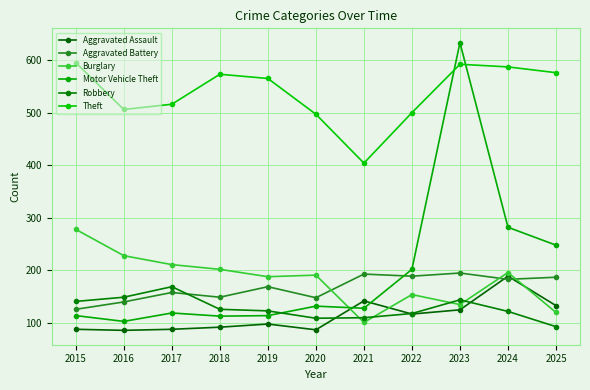

How many lines are shown in the chart?

6